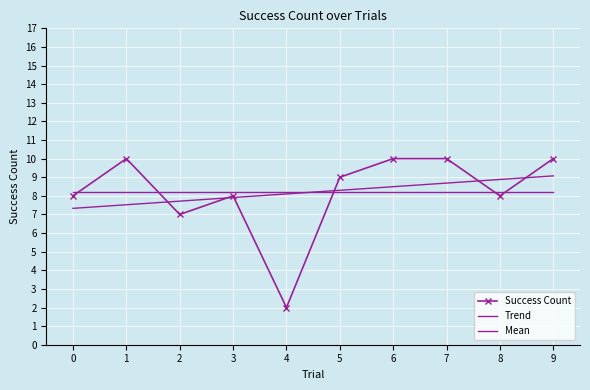

What is the minimum value shown in the chart?

2.0